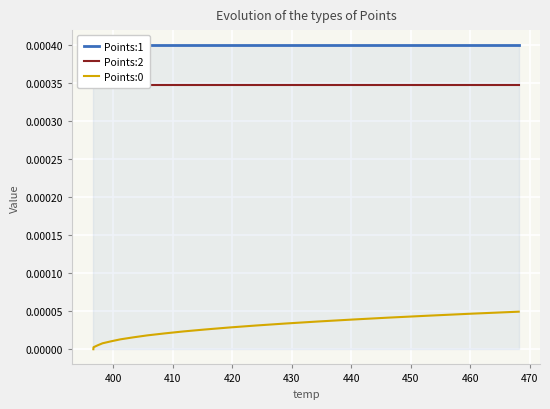

How many lines are shown in the chart?

3